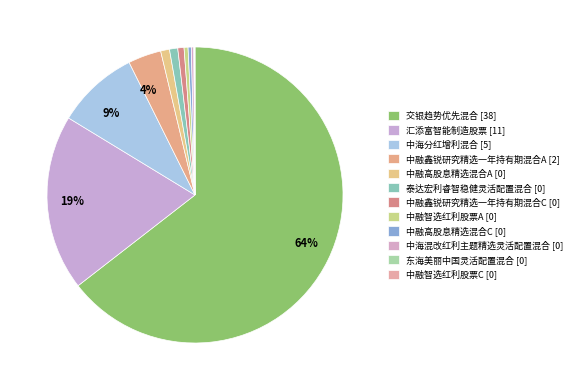

Which category accounts for the majority?

交银趋势优先混合